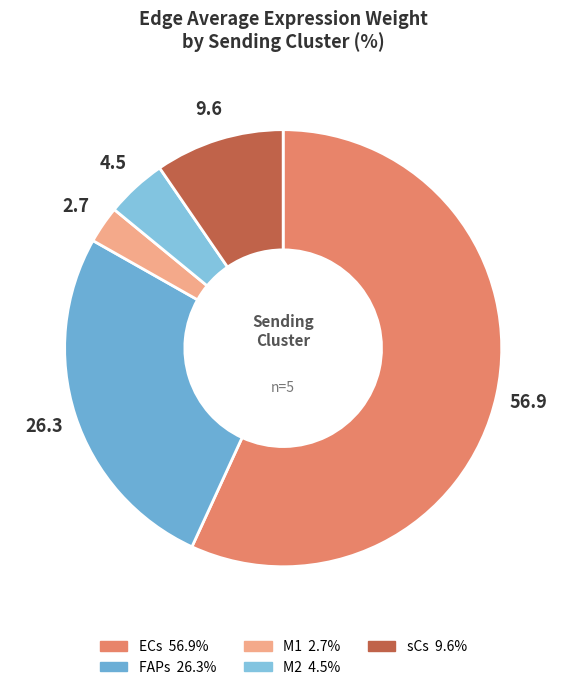

To the nearest percent, what percentage of the pie is M1?

3%